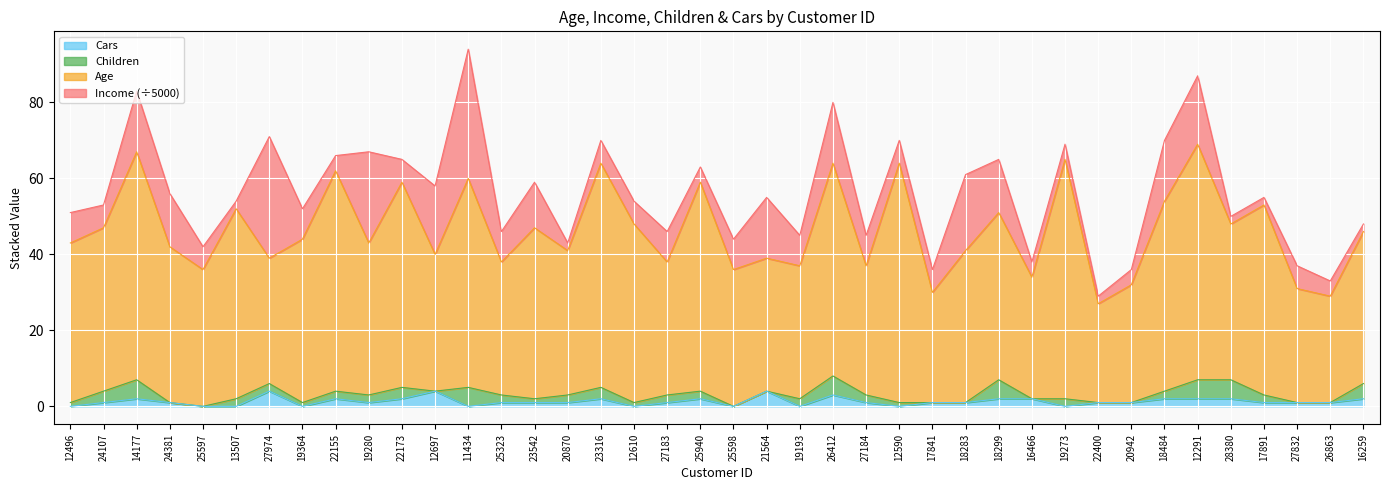

Where is the first local minimum for Age?

25597